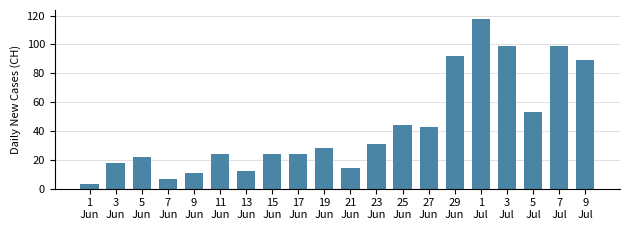

What is the ratio of the value at 29
Jun to the value at 3
Jul?

0.9